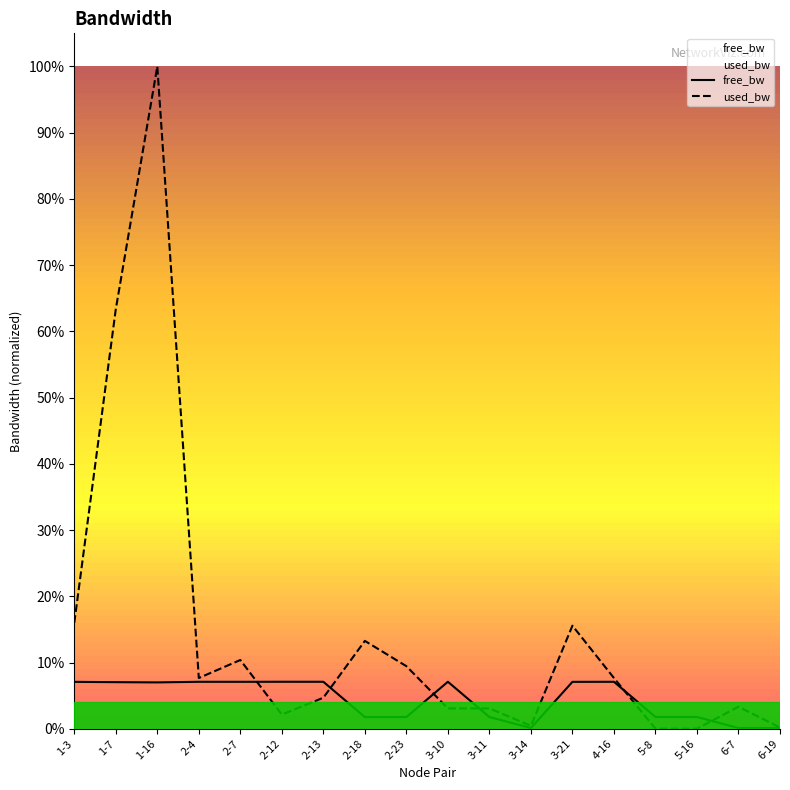

How many lines are shown in the chart?

2